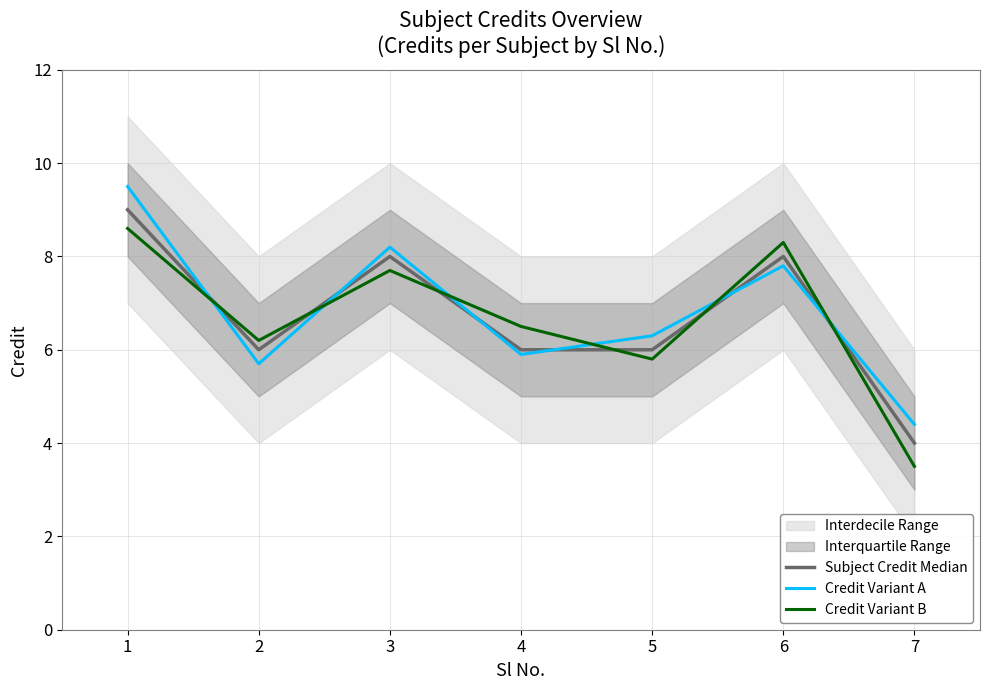

Count the Subject Credit Median values in the range 6 to 8.

5